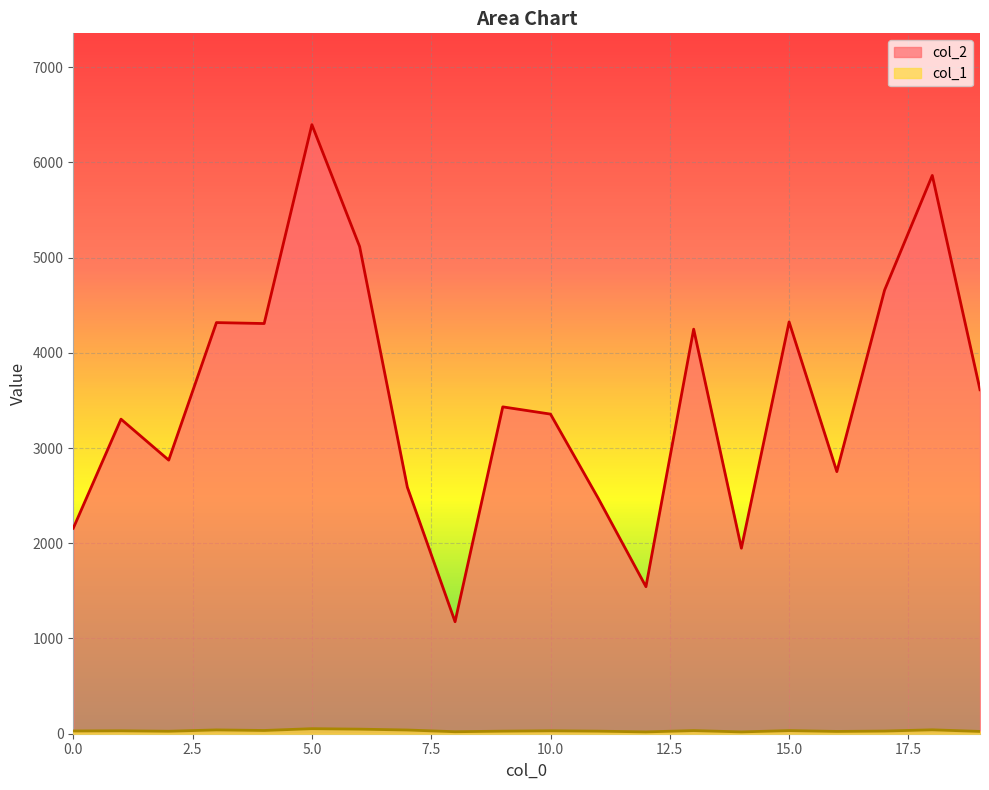

True or false: col_1 and col_2 intersect in this chart.

False